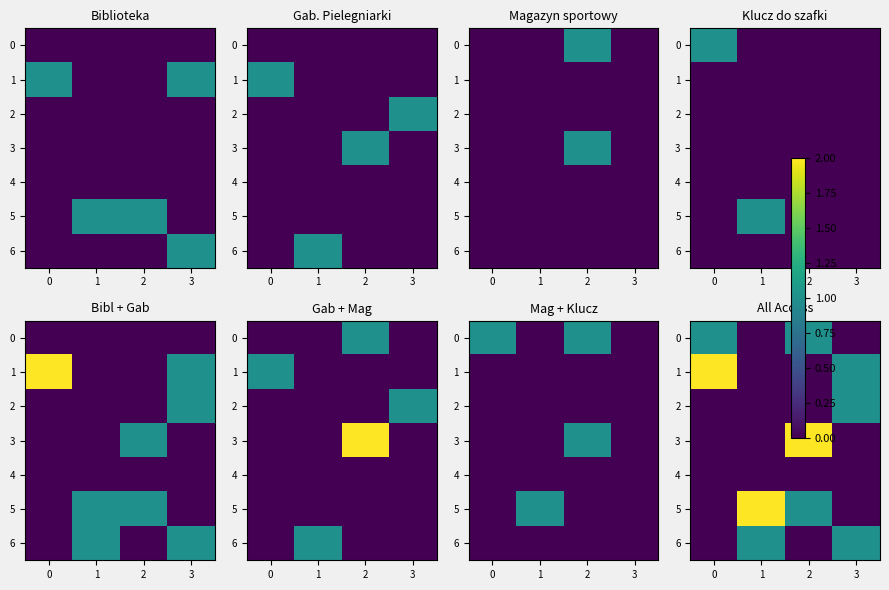

How many values in 5 are above zero?

2